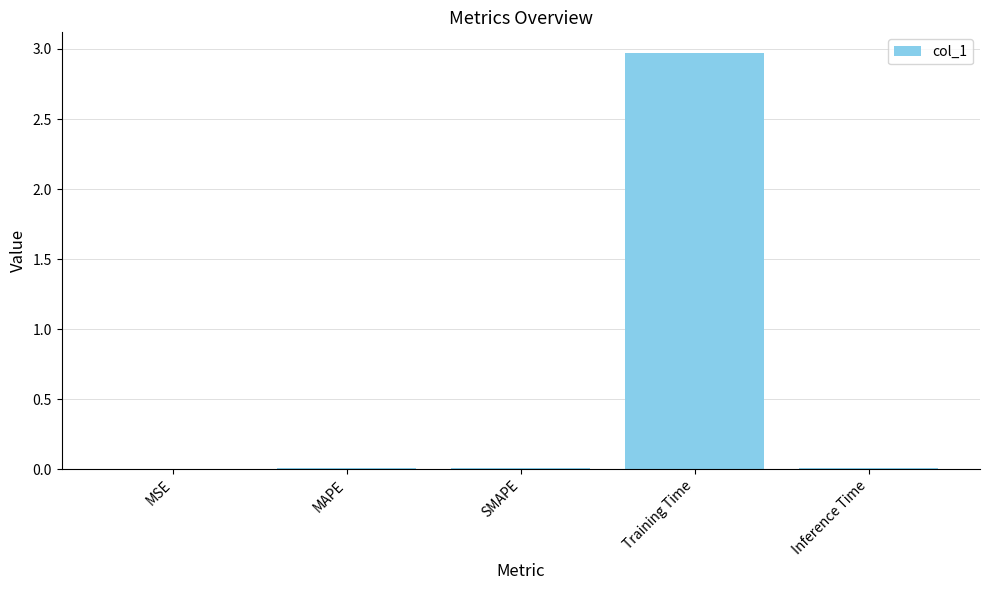

Which has a higher value, Inference Time or Training Time?

Training Time